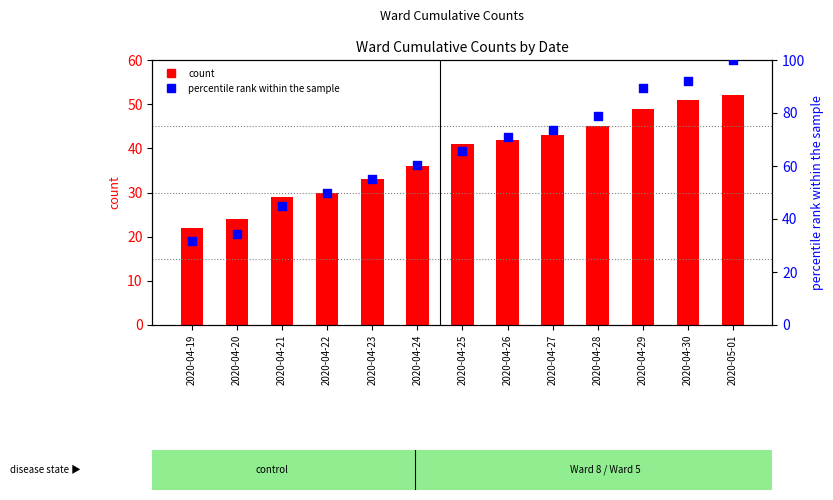

Which series has the widest spread of Y values?

percentile rank within the sample